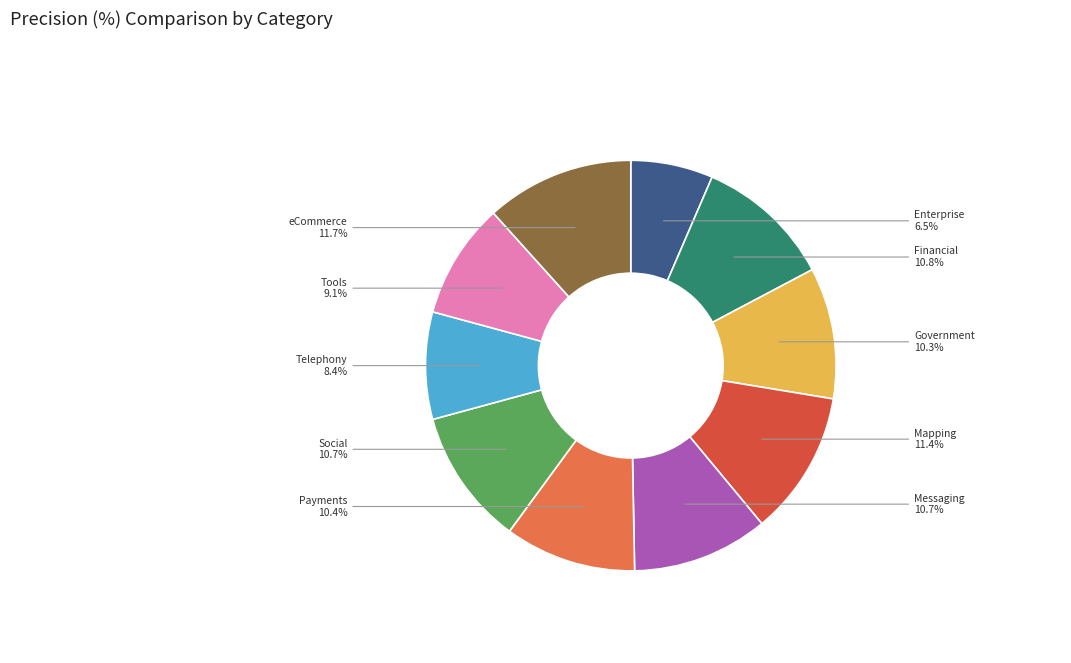

Is there a majority slice in this chart?

No